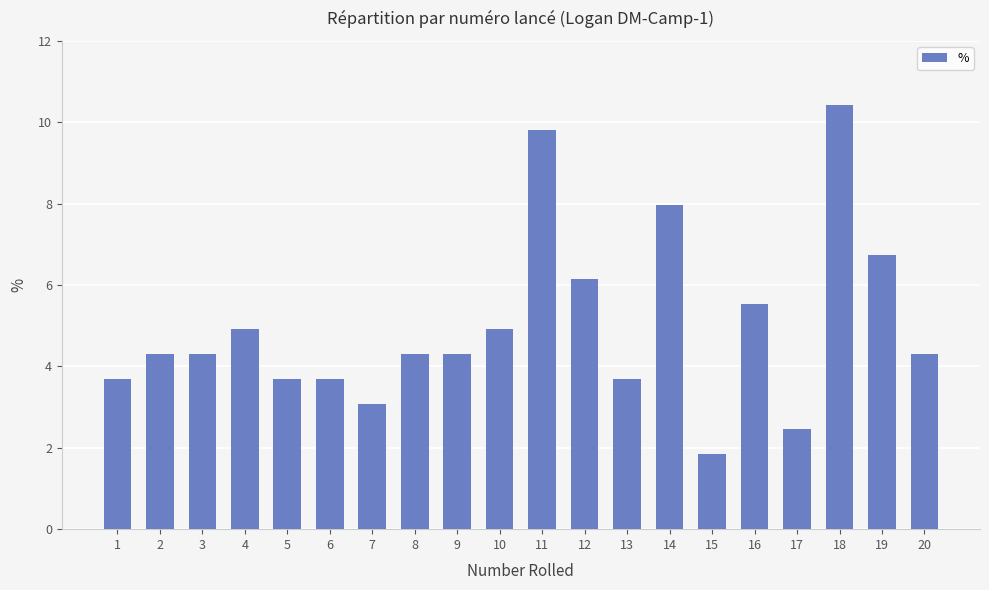

How many data points are above 4?

13